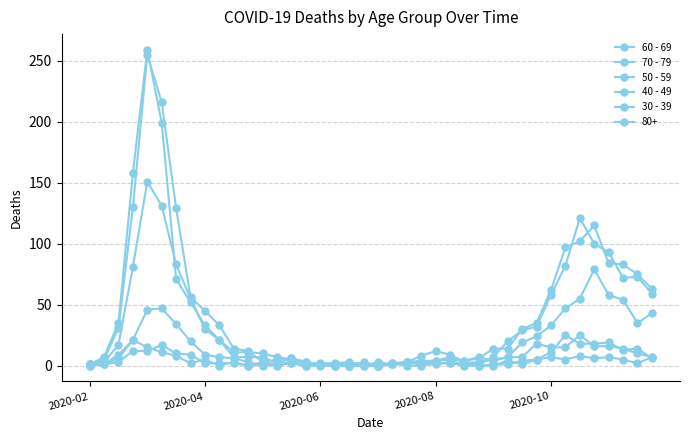

Does the chart have visible grid lines?

Yes